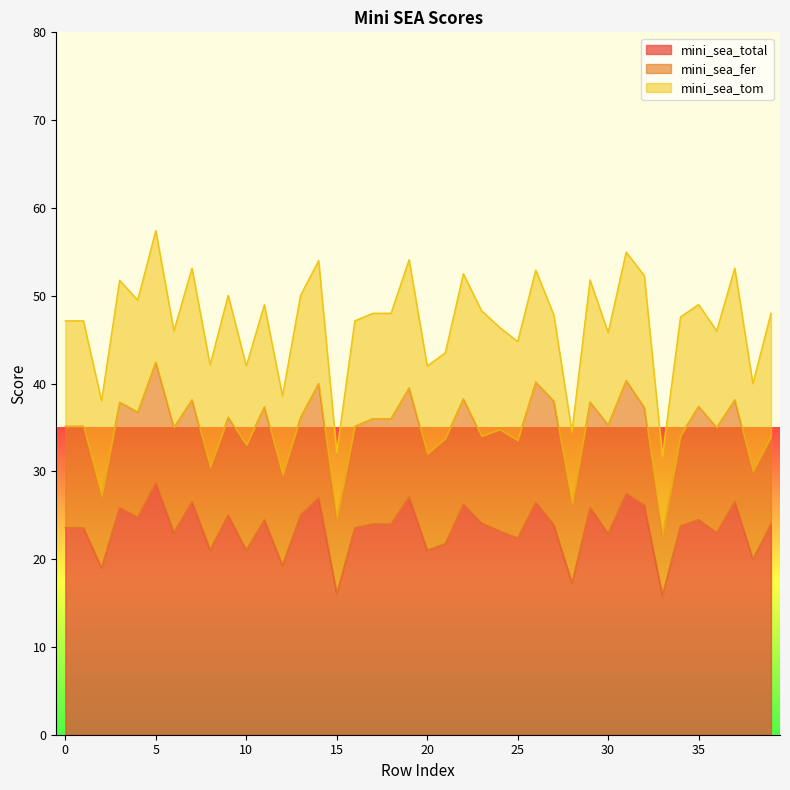

Which has a higher value, 33 or 13?

13